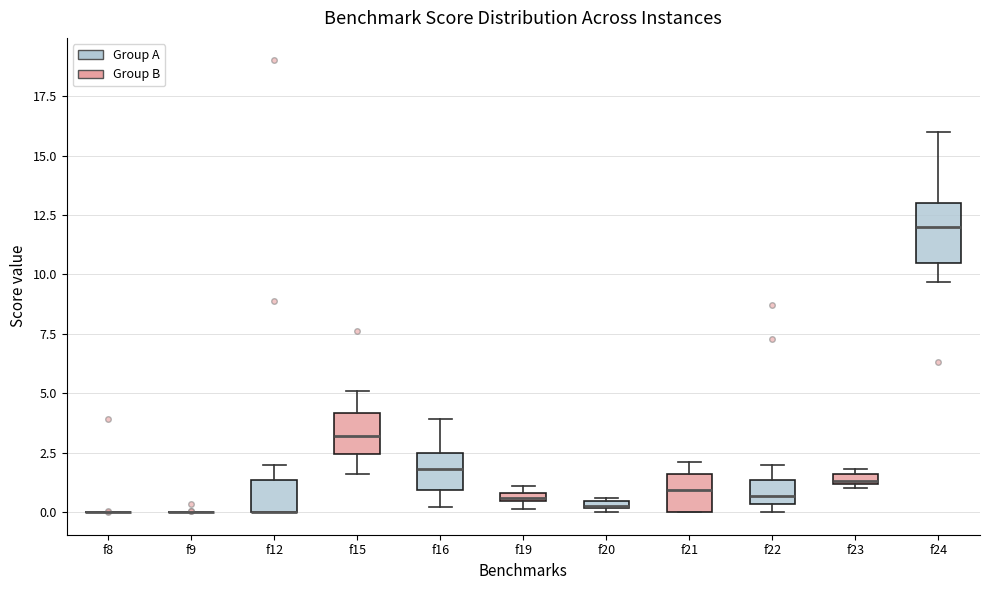

Comparing the boxes themselves (not the whiskers), which one is the tallest?

f24